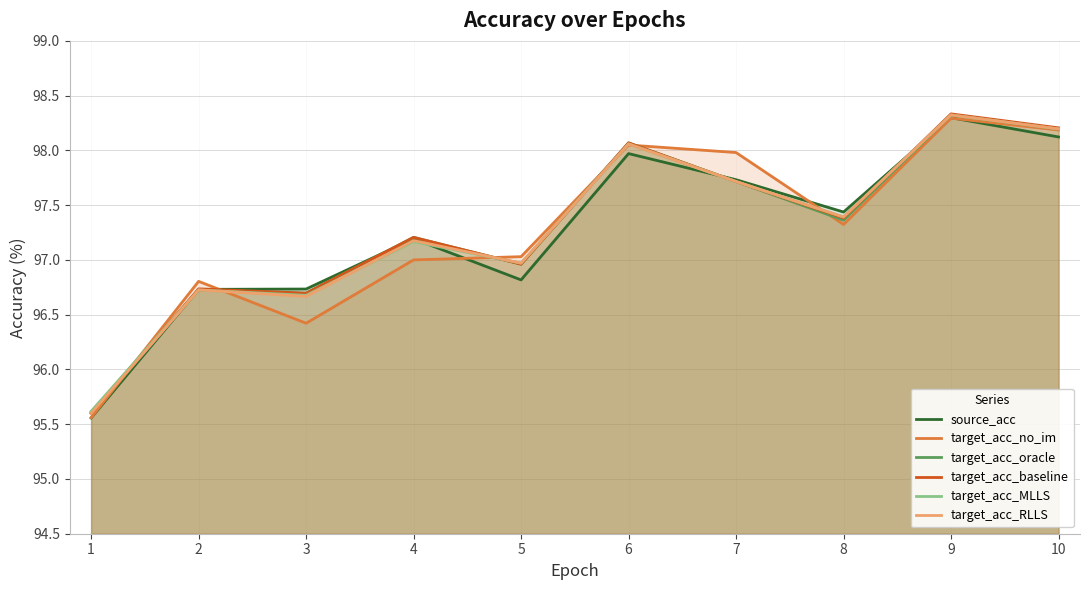

How many data points in target_acc_no_im are above 97?

7